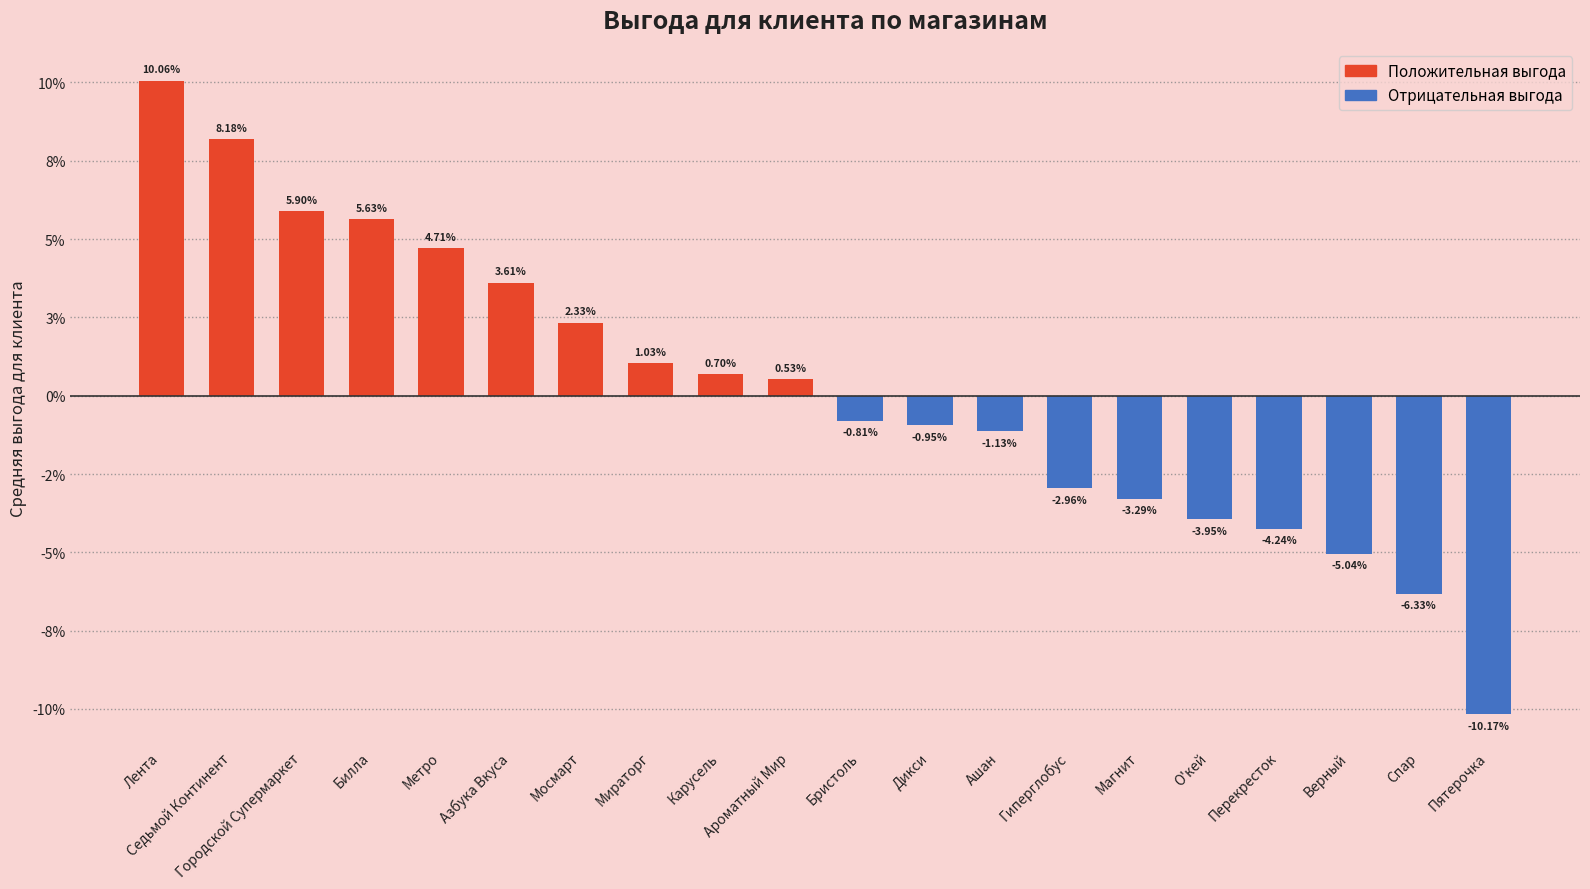

Are the bars horizontal?

No